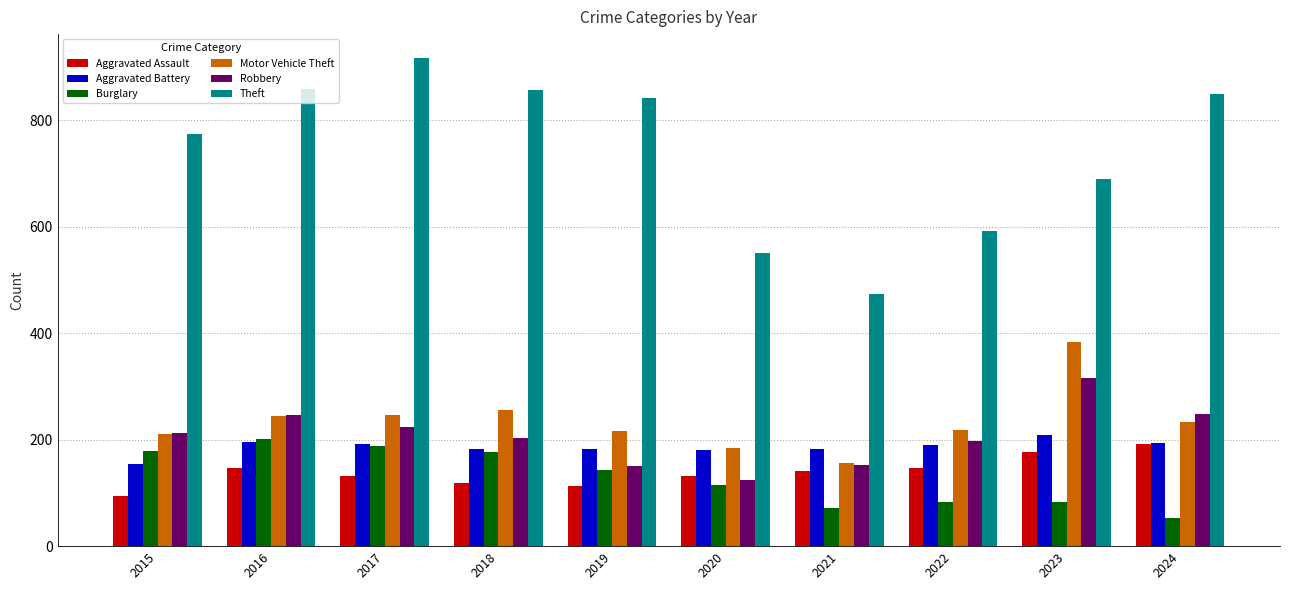

Which series has the widest spread of values?

Theft